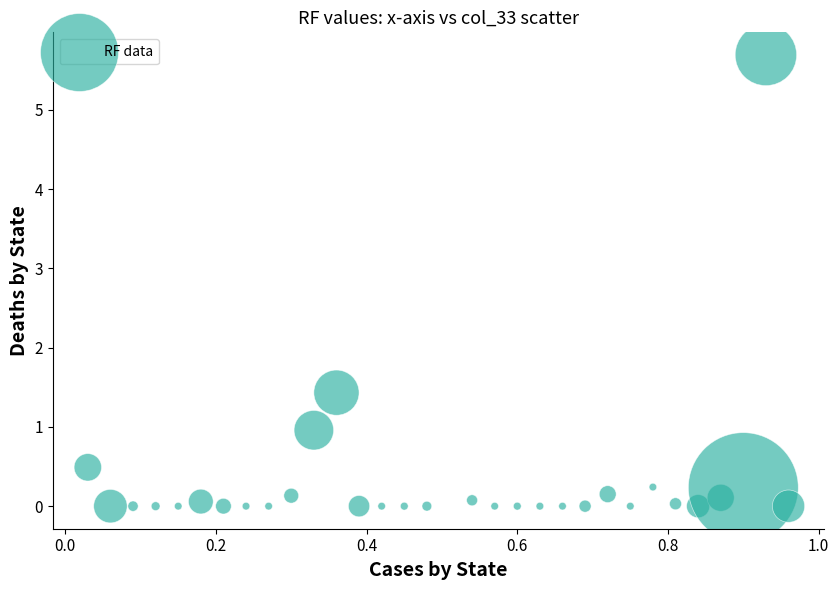

What Y value in the scatter plot is closest to 2?

1.4